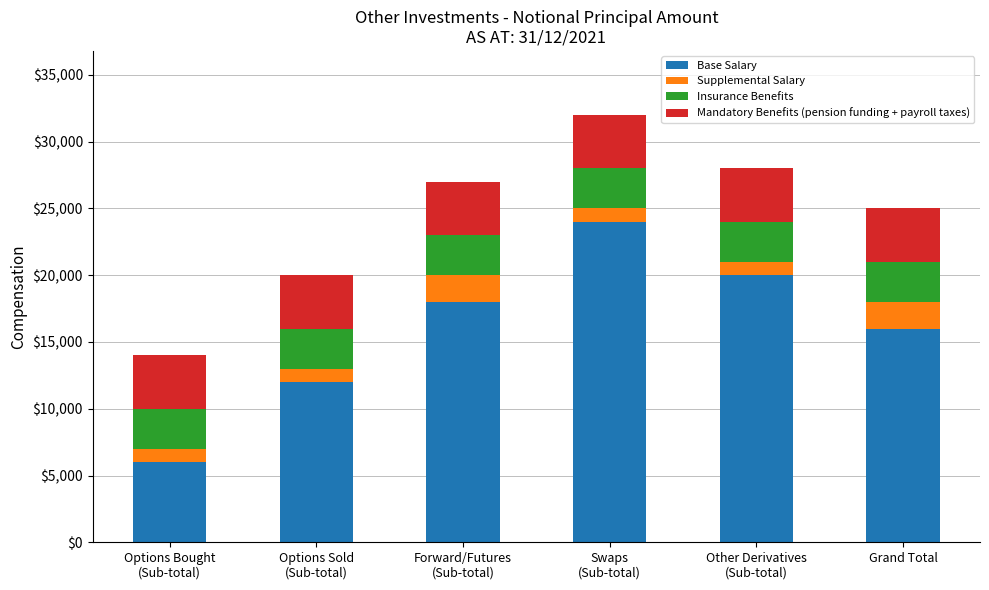

What is the total value across all series at Forward/Futures
(Sub-total)?

27000